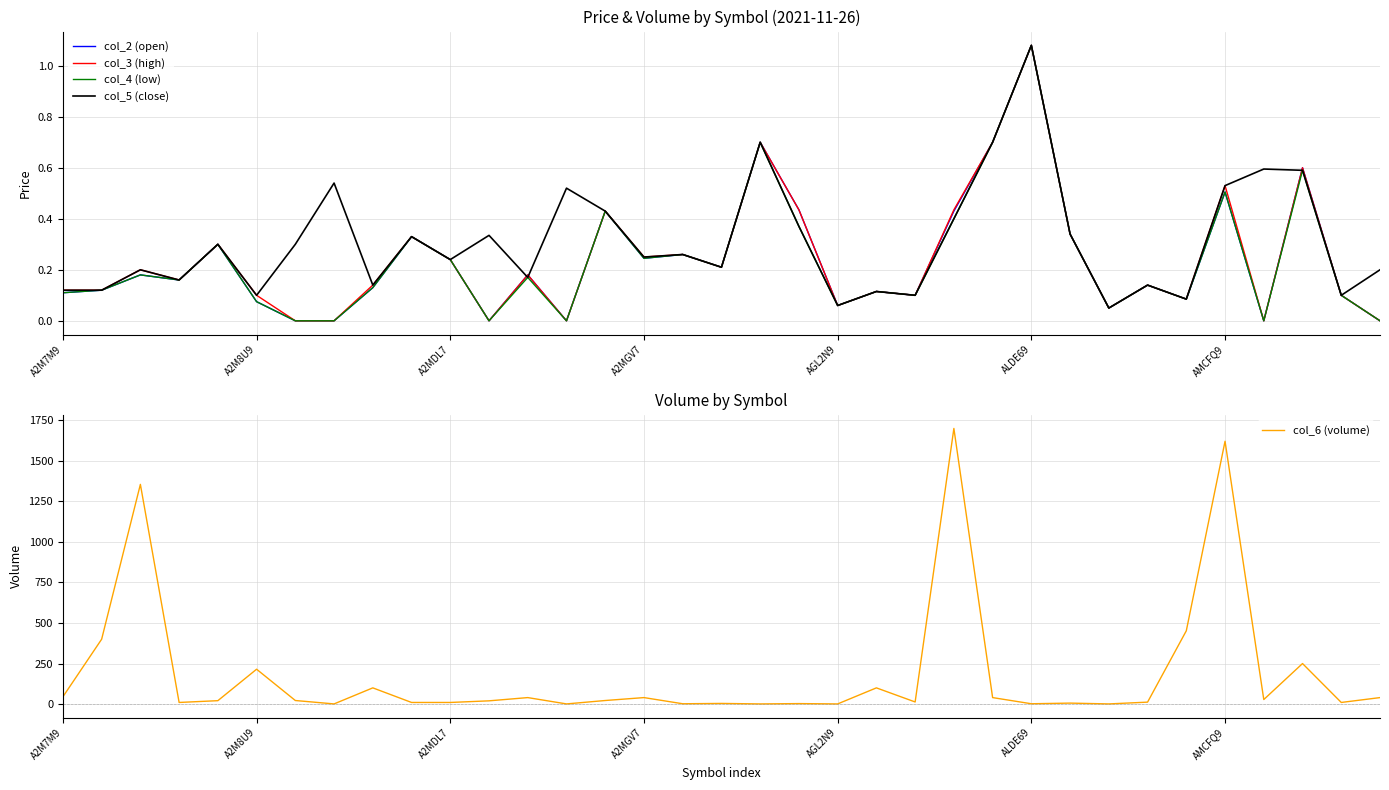

The col_2 (open) series shows 0.4 at A2MDL7. True or false?

False